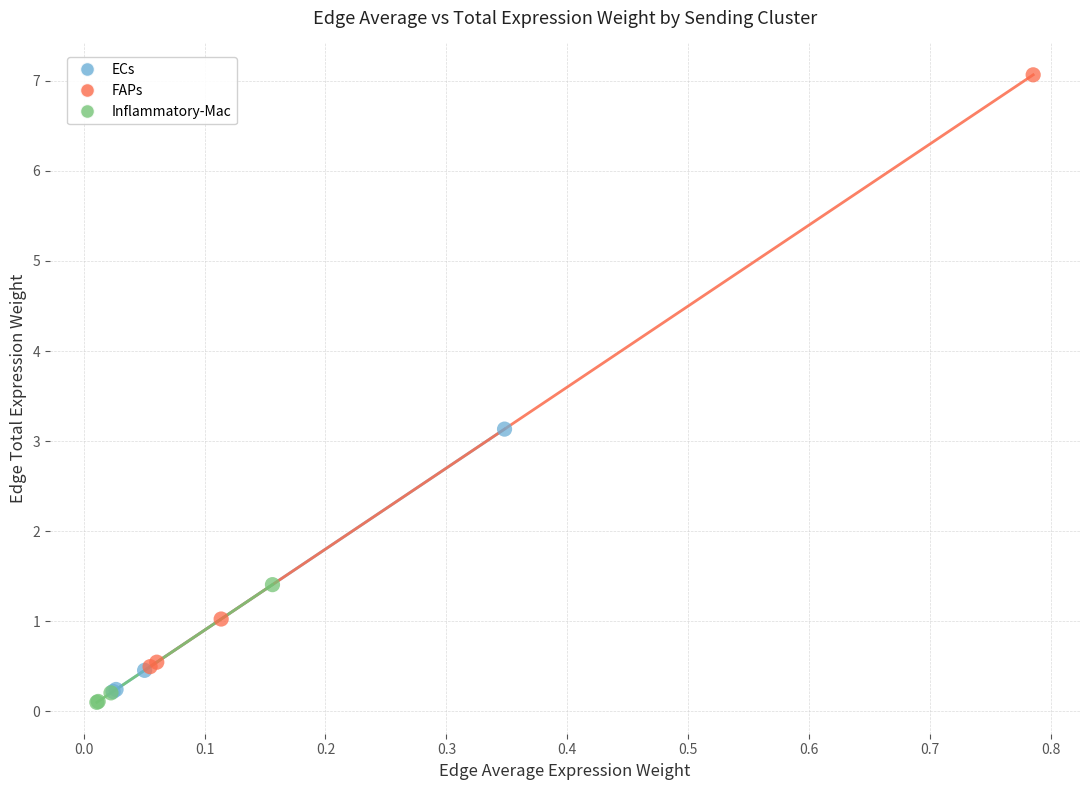

Which series contains the highest Y value?

FAPs